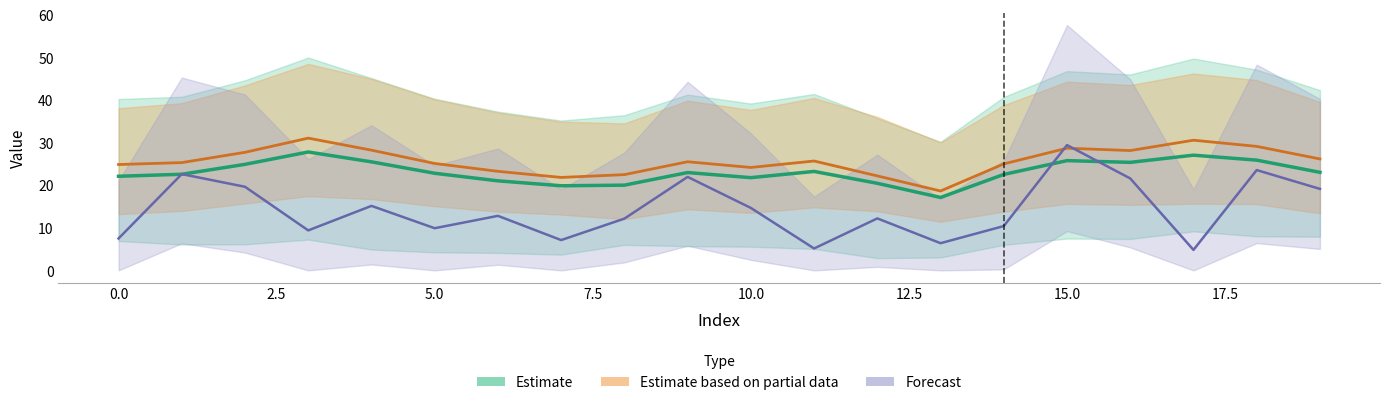

How many intersections are there between Forecast and Estimate?

4